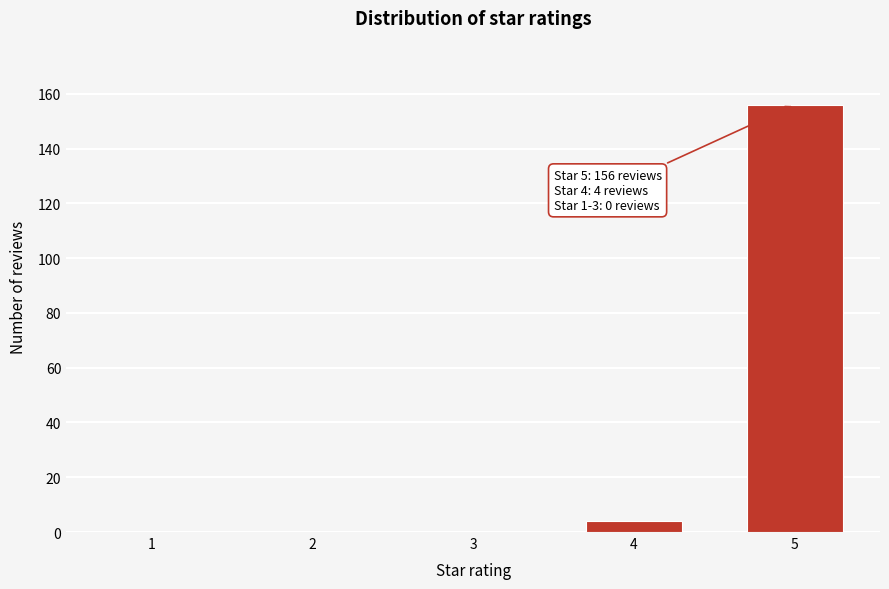

Reading right to left, what are all the values shown in this chart?

5=156	4=4	3=0	2=0	1=0